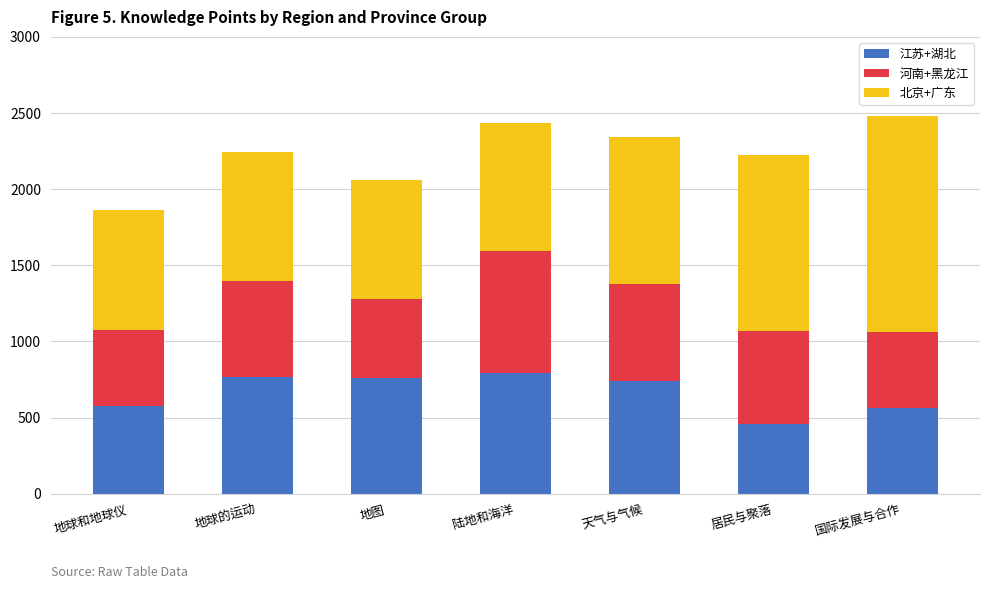

How many data points in 江苏+湖北 are less than 739?

3